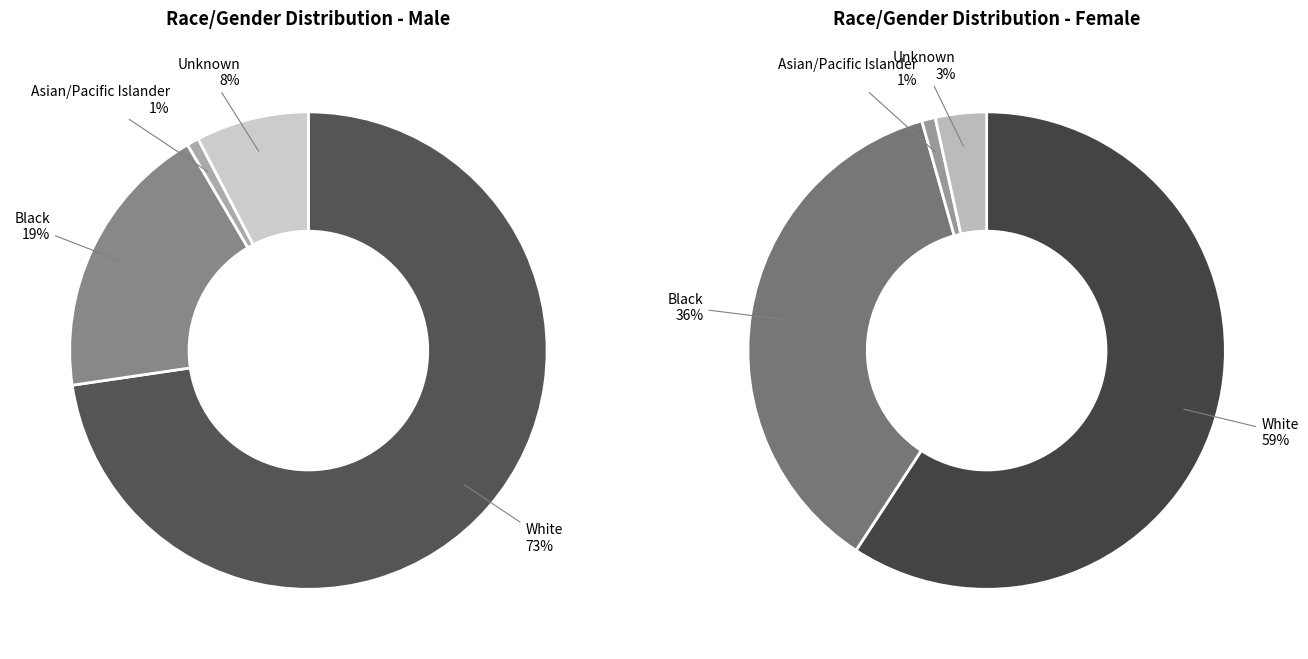

How many slices are in this pie chart?

4